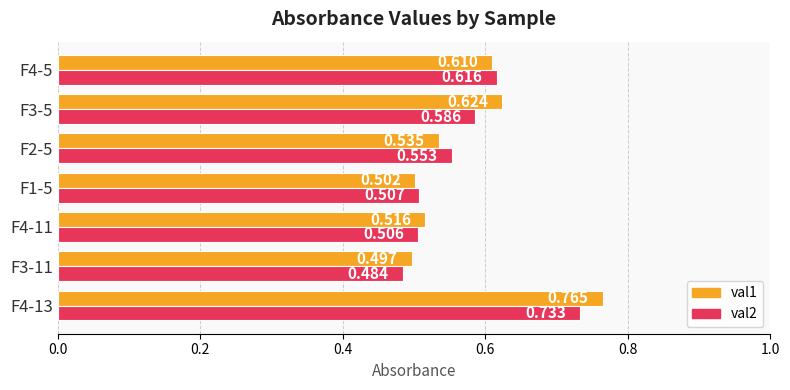

At how many categories does at least one series exceed 0?

7